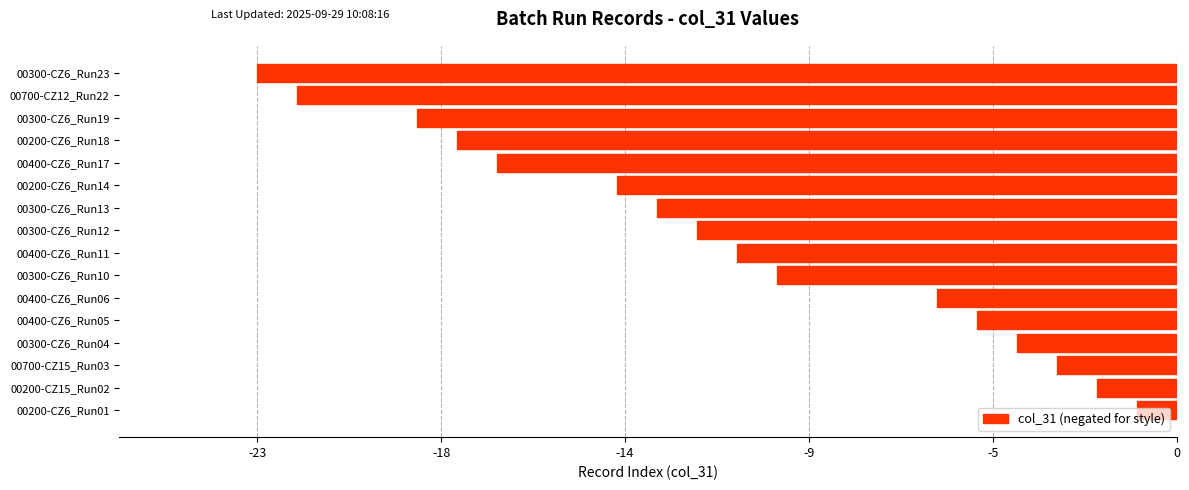

Which category has the highest value across all series?

00200-CZ6_Run01